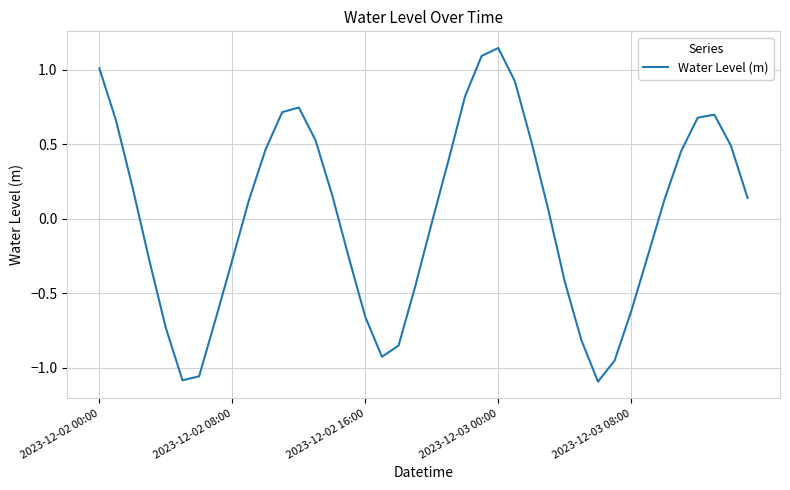

Is this an area chart (filled region under the line)?

No